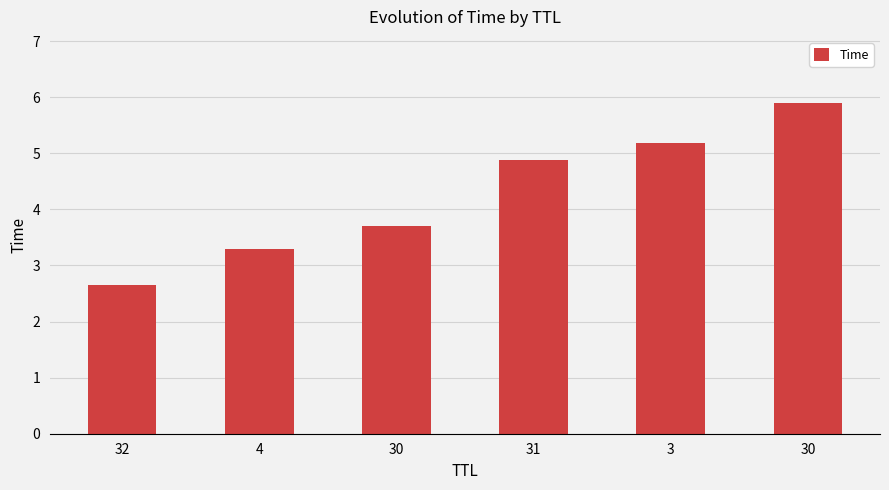

What is the approximate value at 30?

3.7